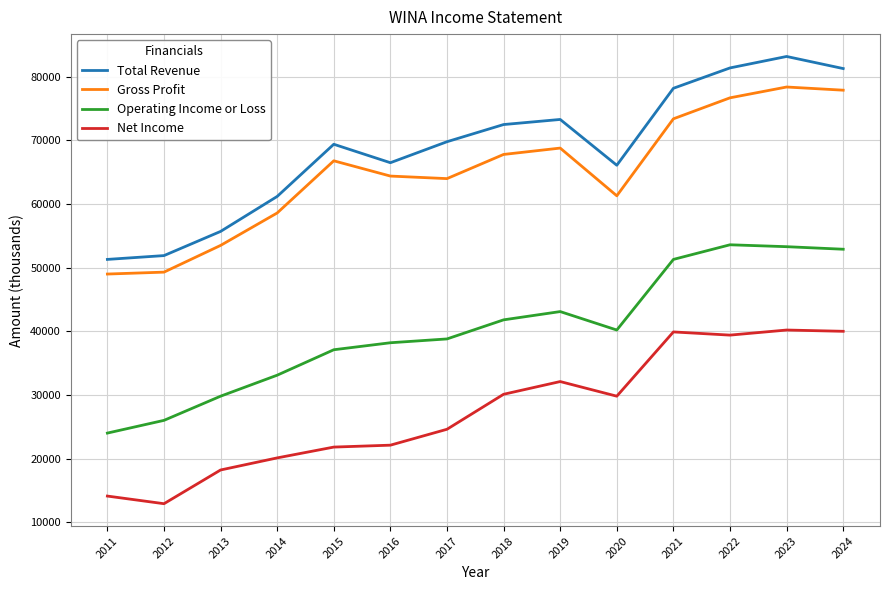

What is the difference between the maximum and second lowest values in the Gross Profit series?

29100